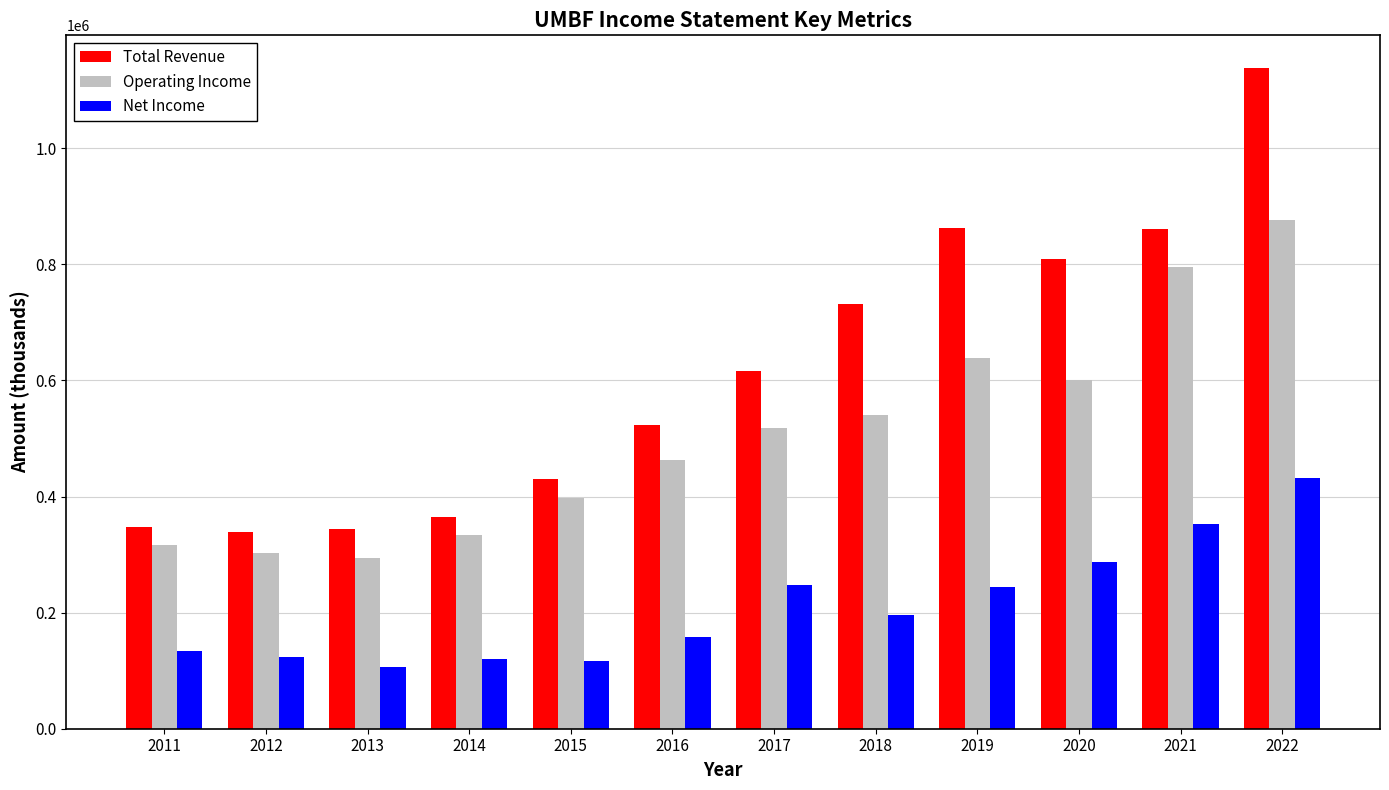

What is the spread (max minus min) of values at 2021?

508500